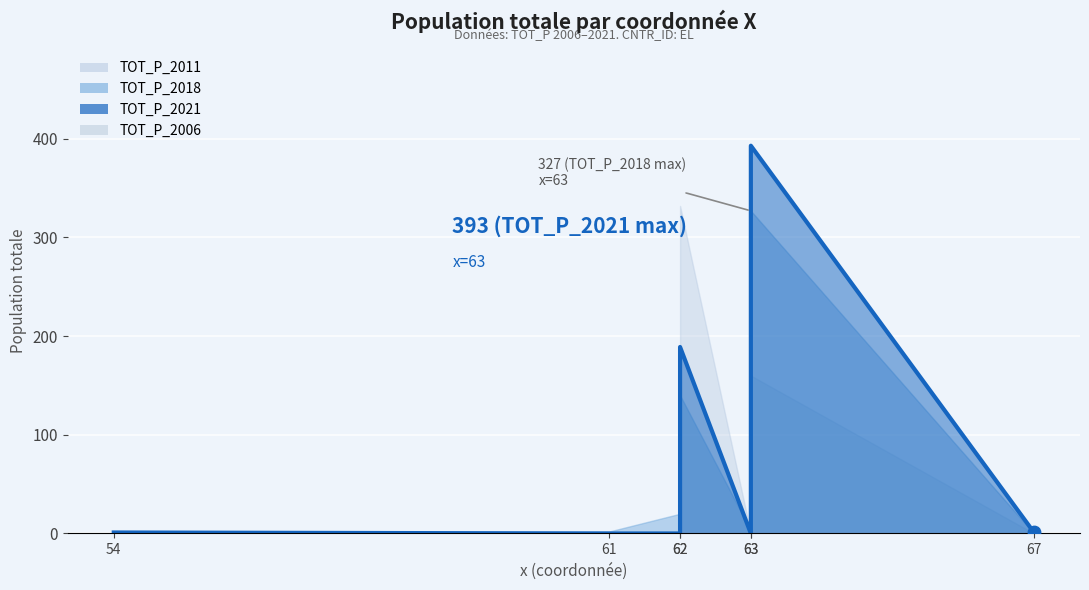

What is the total value across all series at 54?

1